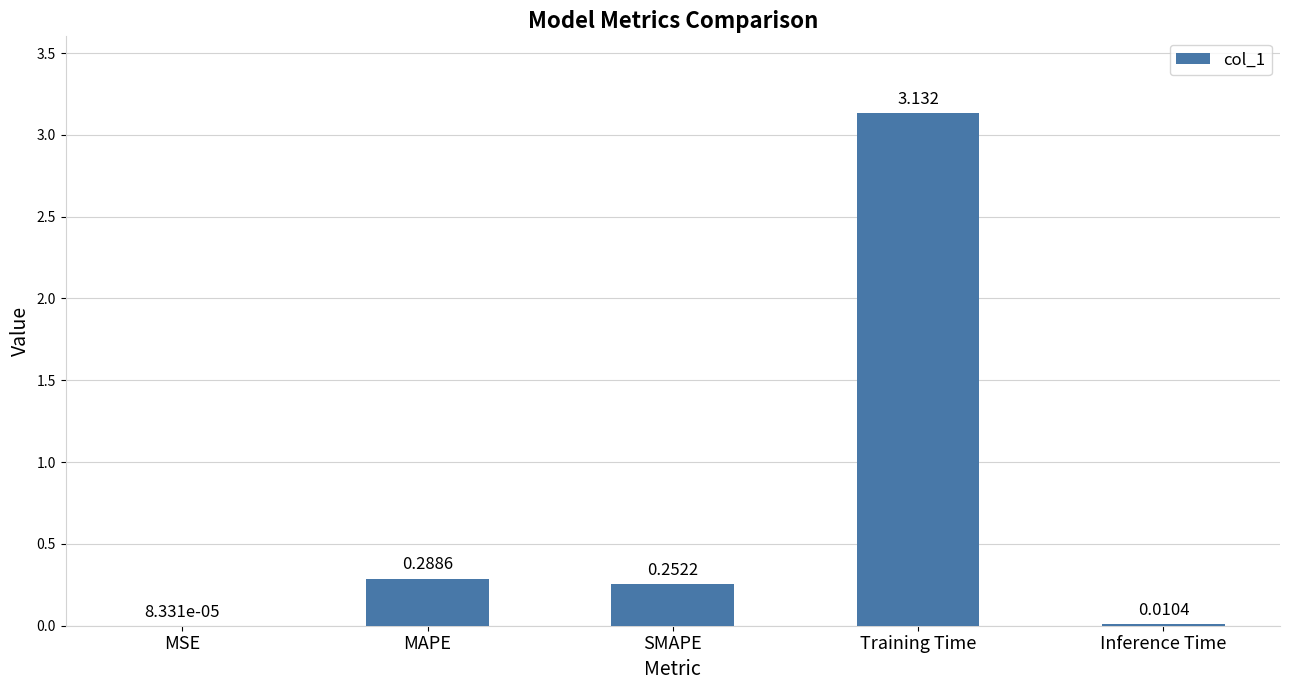

Which label corresponds to the largest value in the chart?

Training Time